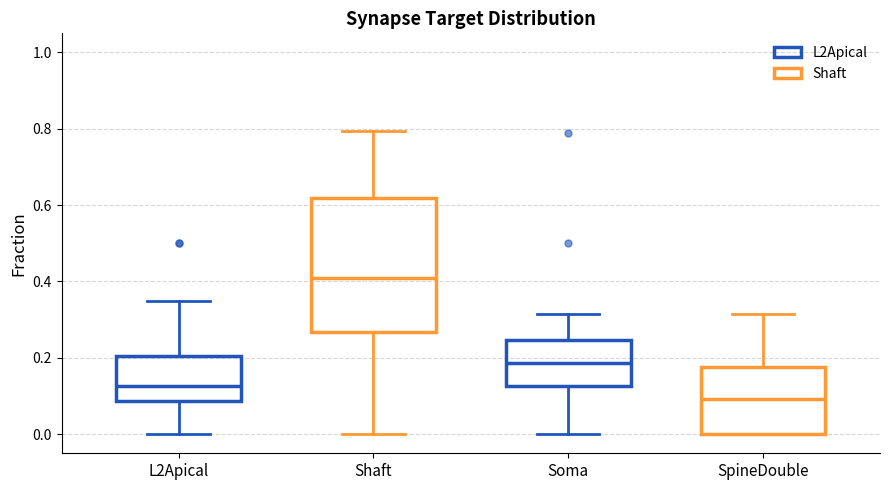

Reading left to right, read every box against the y-axis: the position of its median line, the range the box covers, and the ends of its whiskers. The values are not printed on the chart, so give them approximately, as read against the axis.

L2Apical: median 0.12, box 0.08 to 0.20, whiskers 0.00 to 0.34
Shaft: median 0.42, box 0.26 to 0.62, whiskers 0.00 to 0.80
Soma: median 0.18, box 0.12 to 0.24, whiskers 0.00 to 0.32
SpineDouble: median 0.10, box 0.00 to 0.18, whiskers 0.00 to 0.32